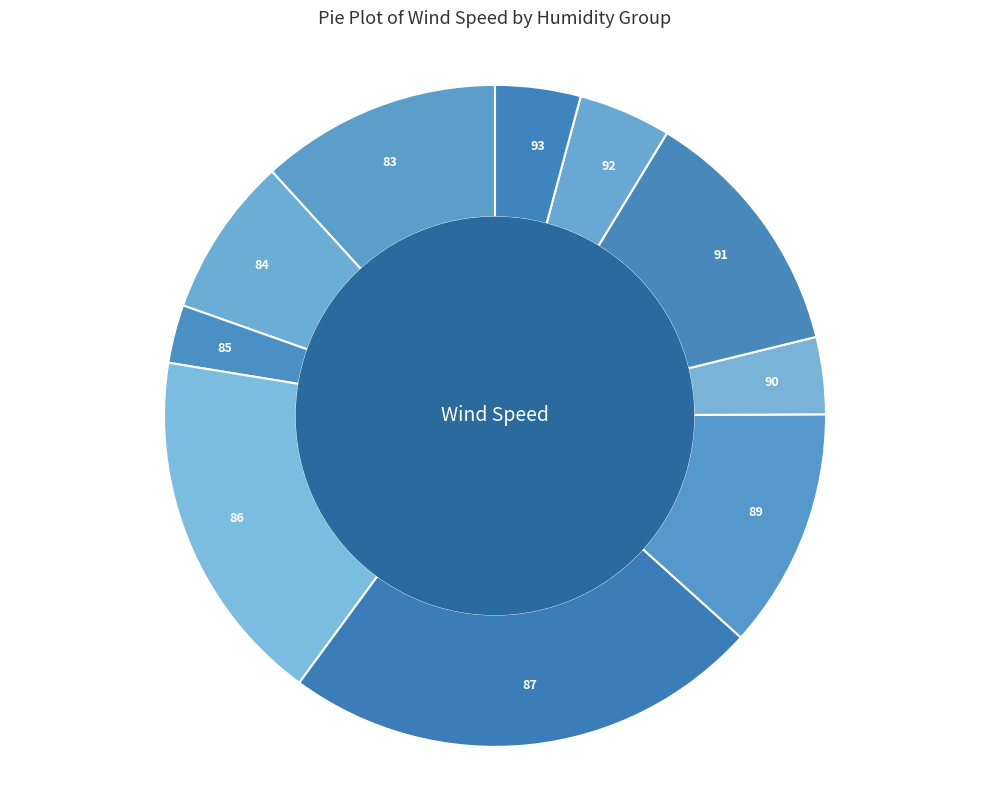

Is it true that 87 is 1% of the pie?

False